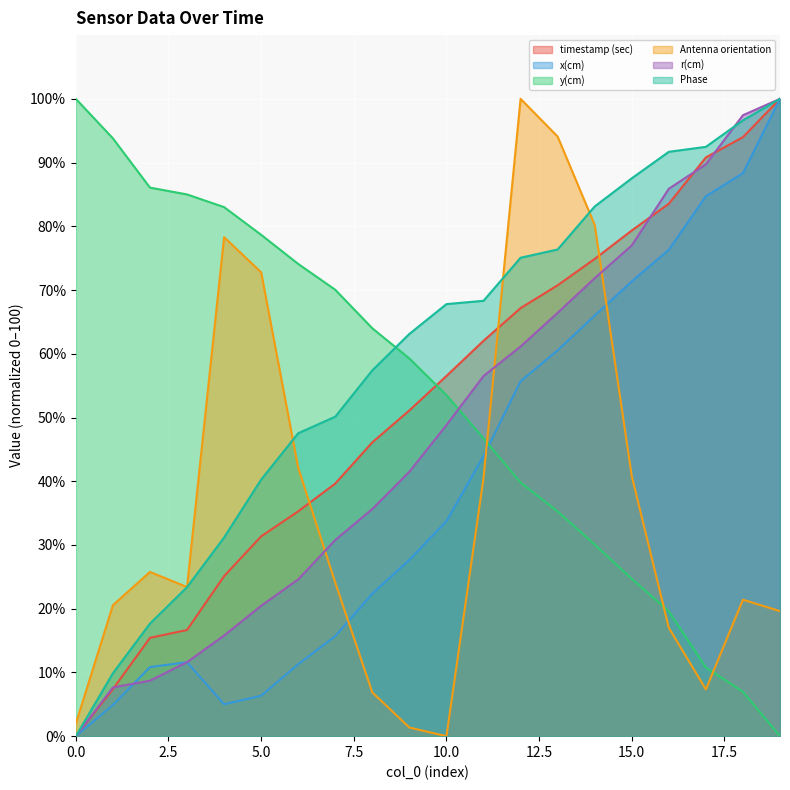

The value of timestamp (sec) at 5.0 is 6.5. True or false?

False